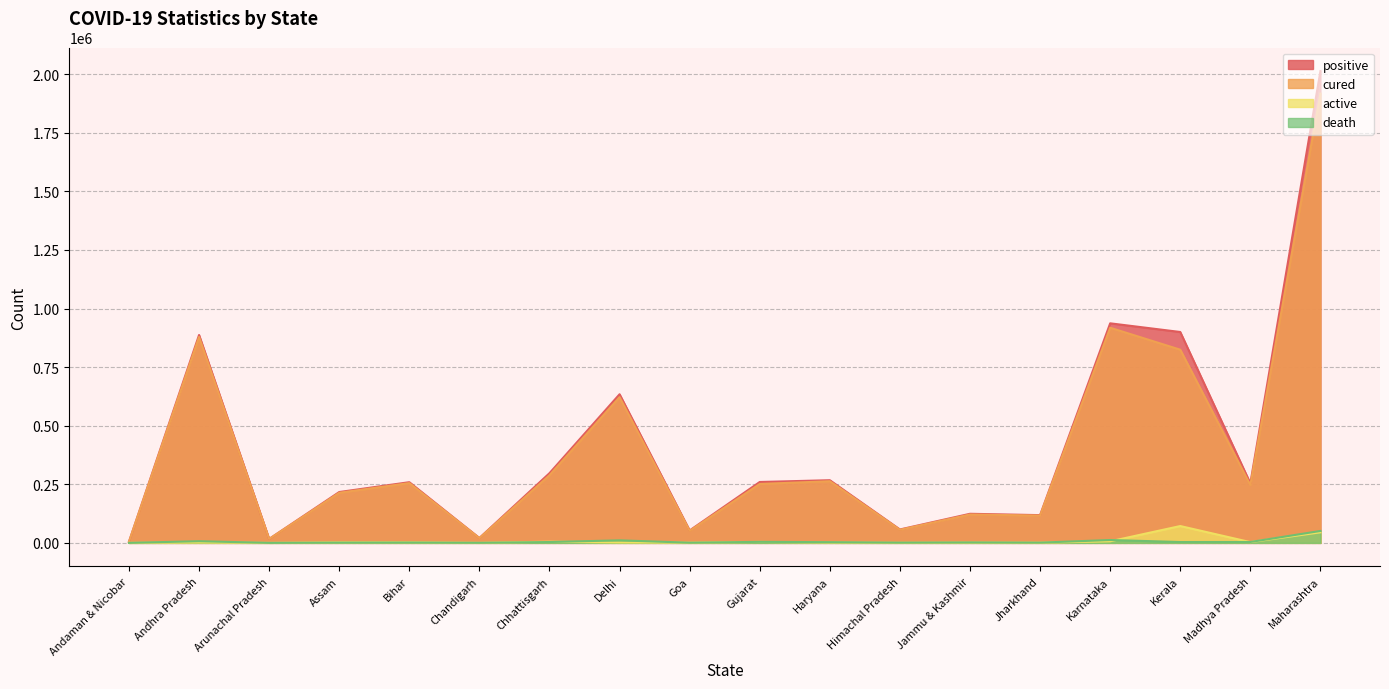

What is the minimum value for cured?

4917